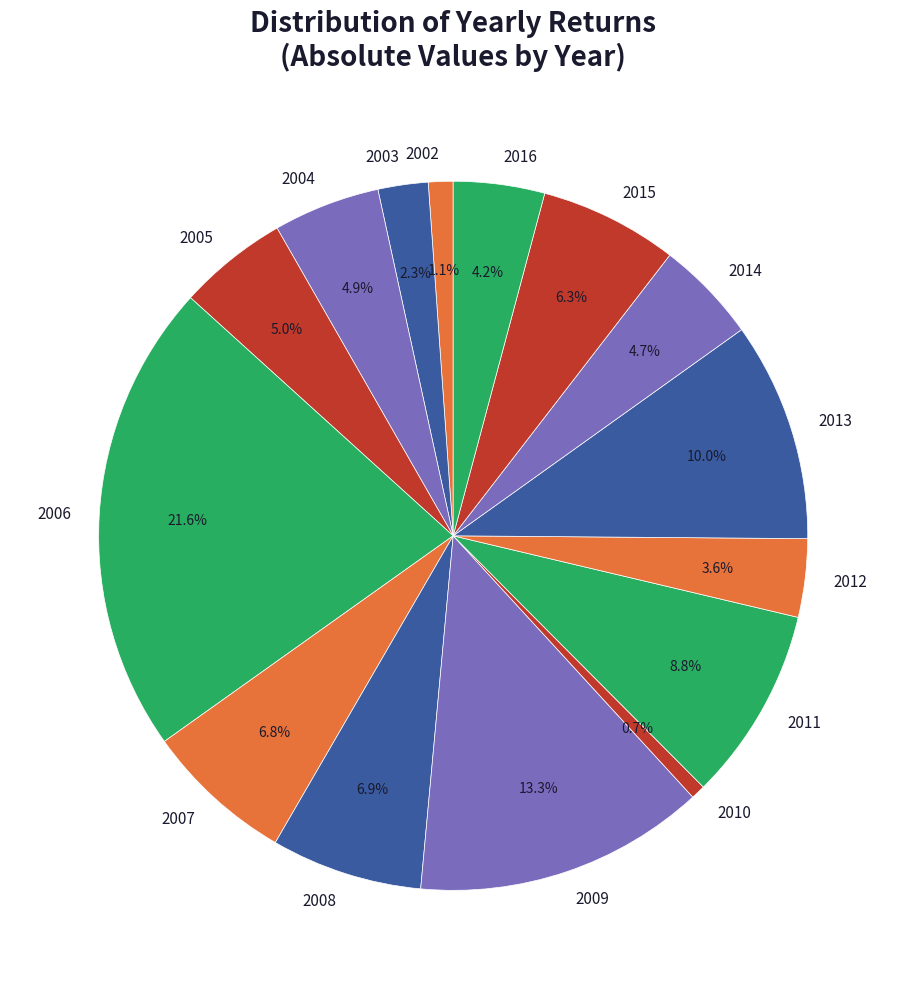

How many slices are in this pie chart?

15